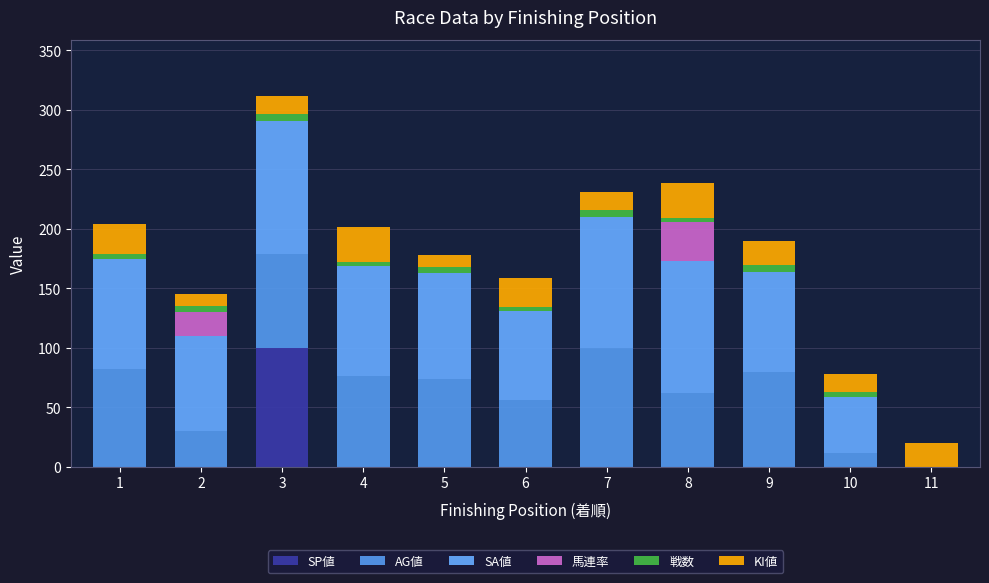

At which category is the sum across all series the highest?

3